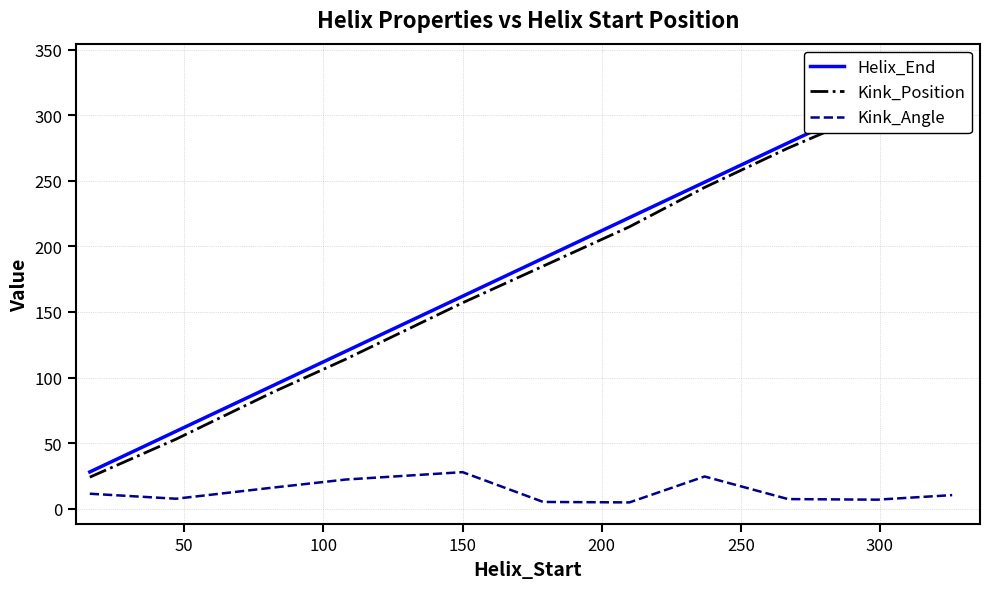

What is the sum of all Kink_Angle values?

143.9